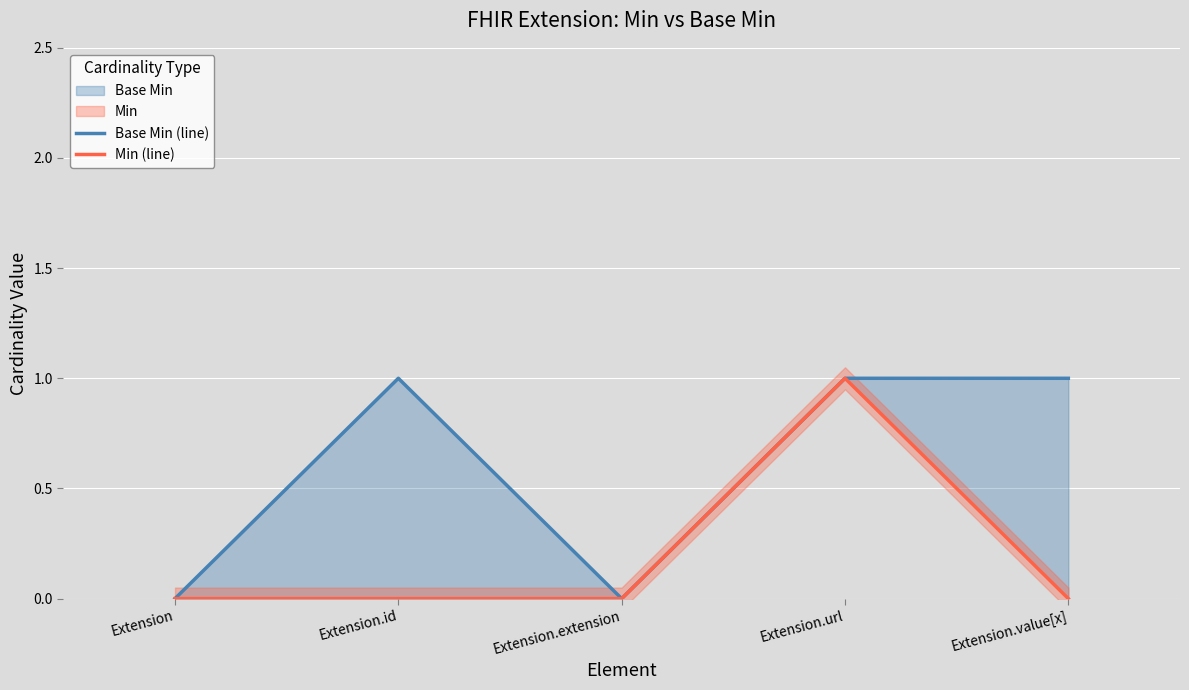

What is the label of the 3rd point from the right?

Extension.extension